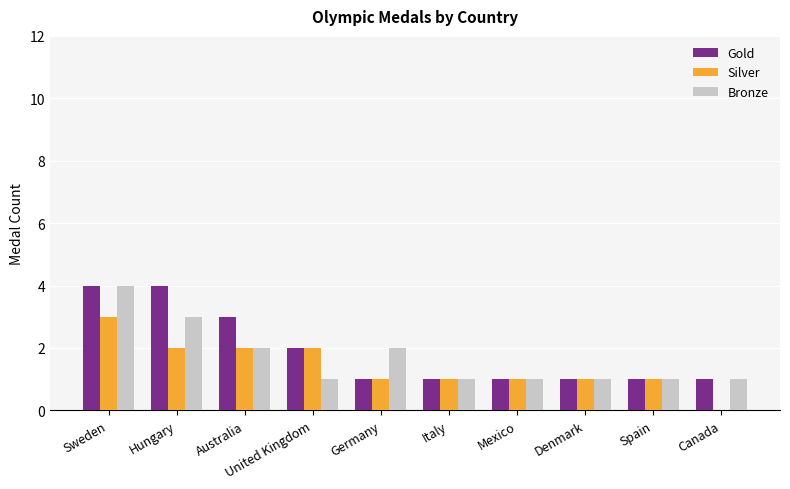

Between Hungary and Canada, which series saw the biggest shift?

Gold